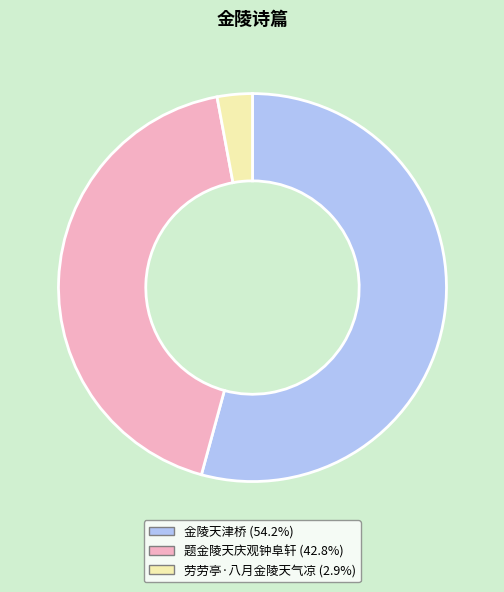

Which has a higher value, 金陵天津桥 or 劳劳亭·八月金陵天气凉?

金陵天津桥